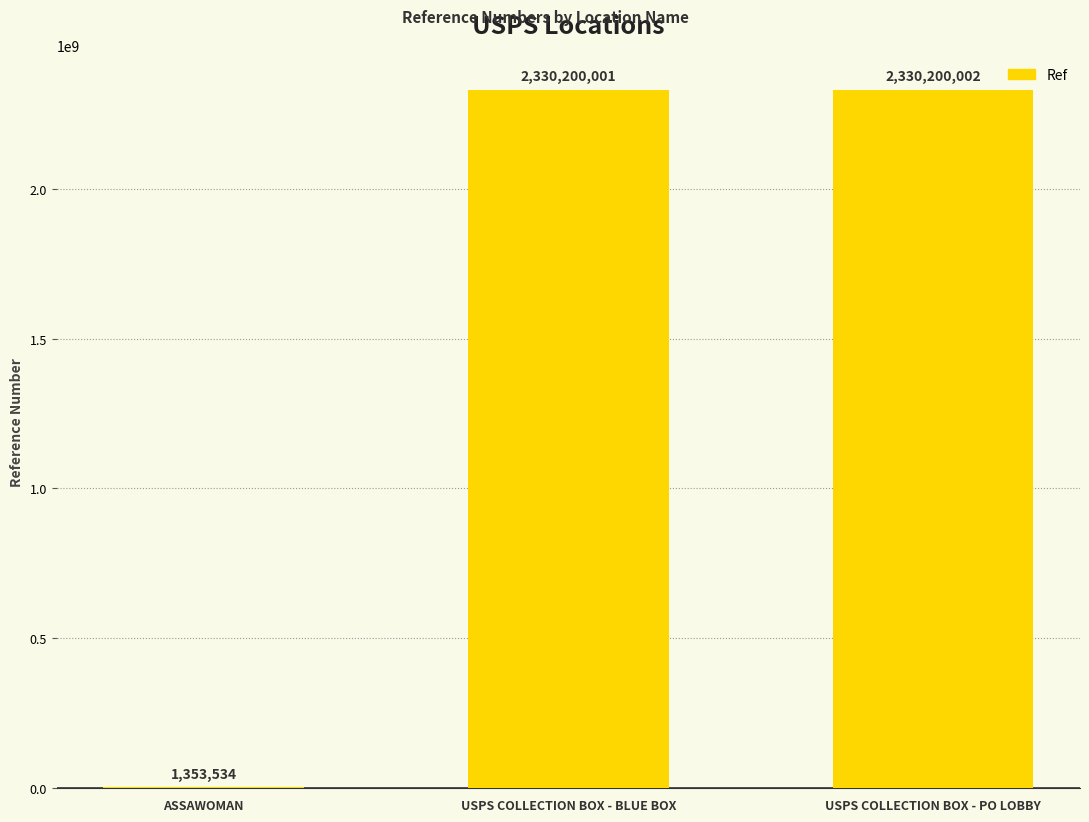

What value does the data have at USPS COLLECTION BOX - BLUE BOX?

2330200001